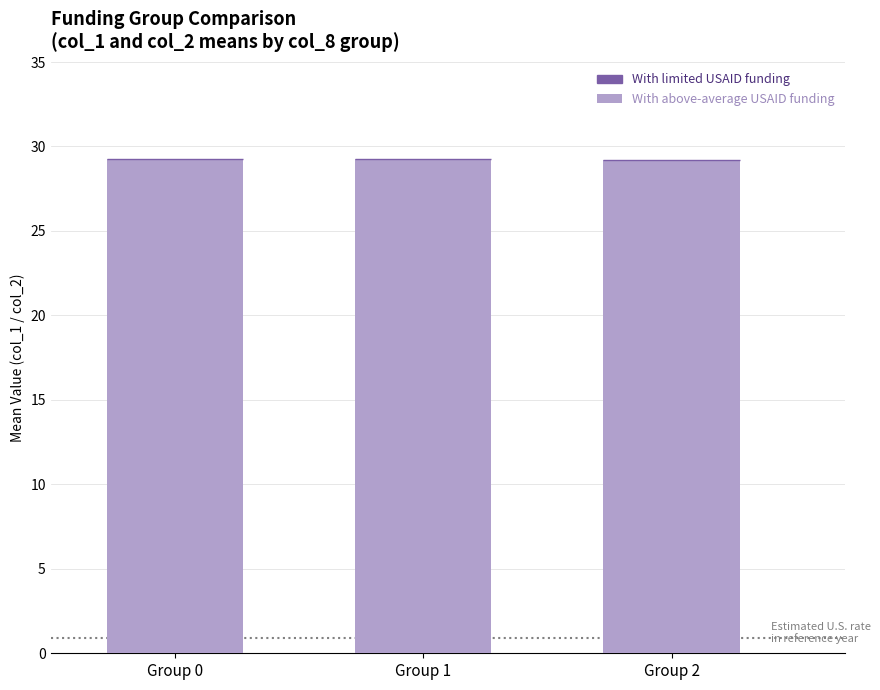

What is the ratio of the value at Group 1 to the value at Group 0?

1.0